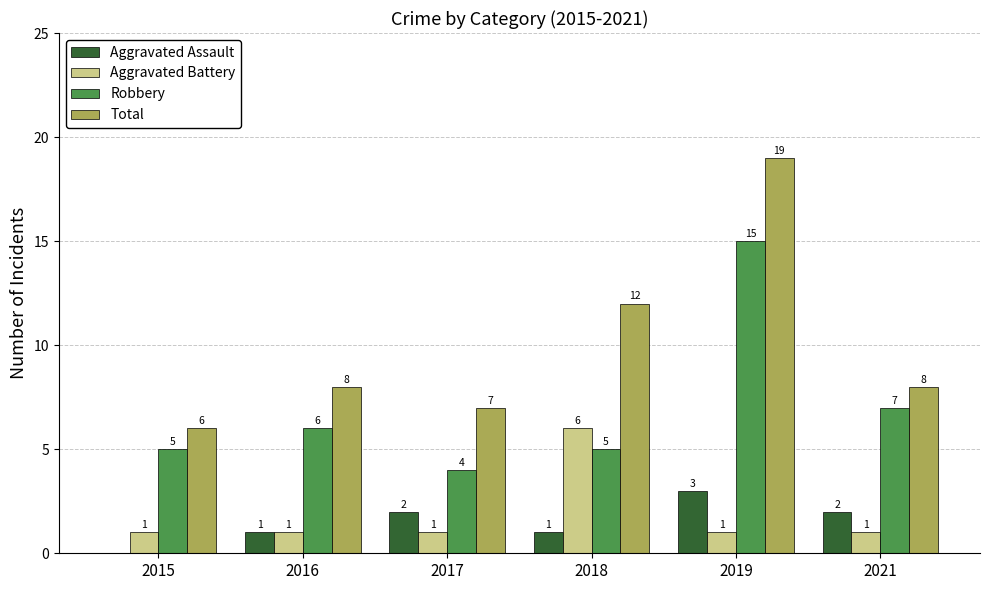

The Aggravated Assault series shows 2 at 2021. True or false?

True